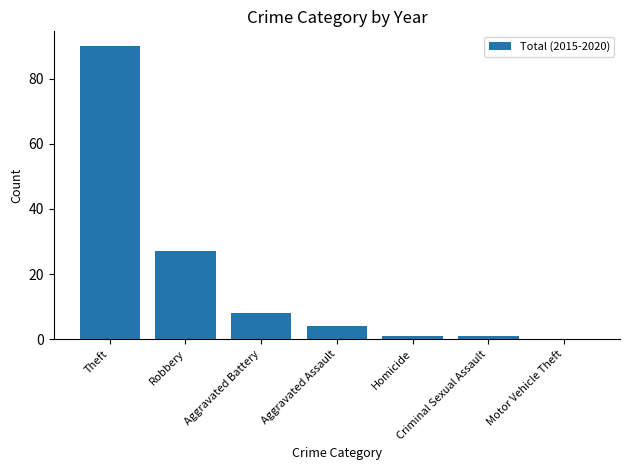

What is the sum of all values?

131